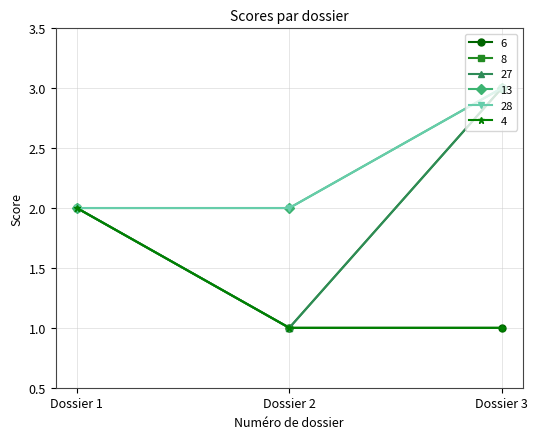

What is the average value of the 8 series?

2